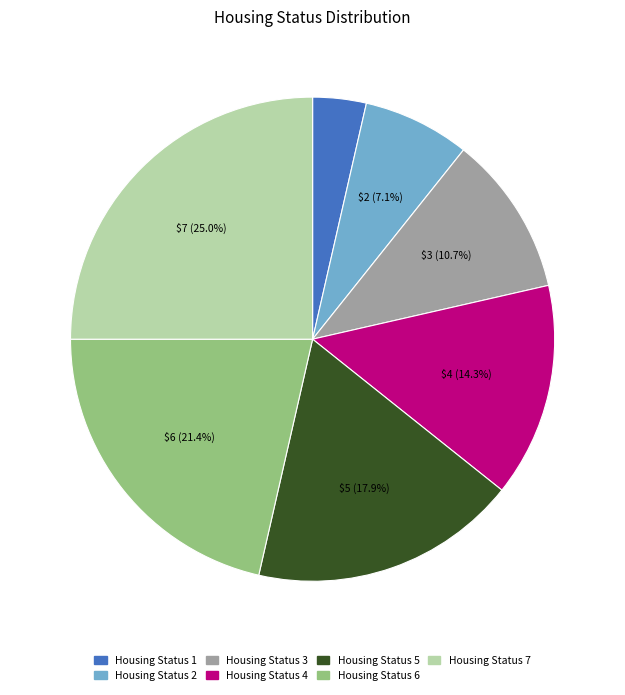

Is it true that Housing Status 4 is 28% of the pie?

False